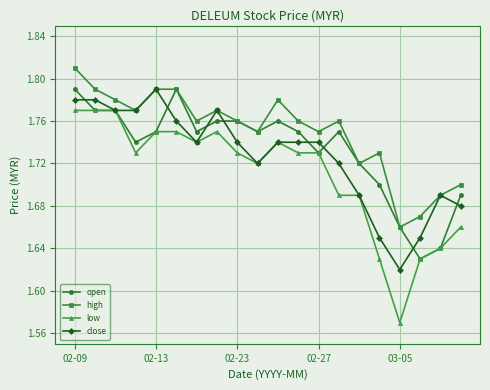

Which series has the largest range (max minus min)?

low